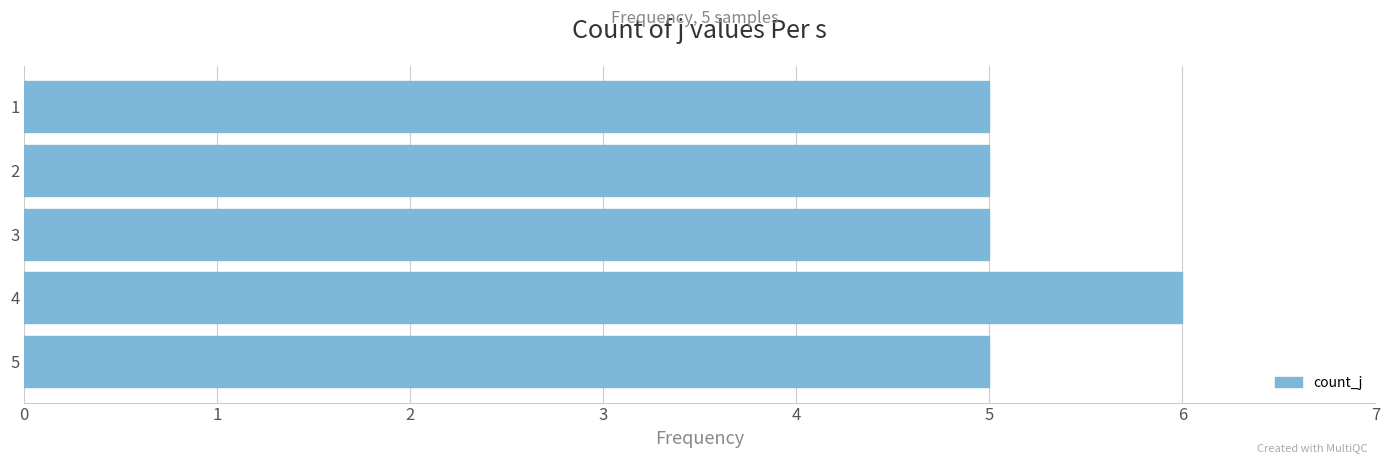

What is the sum of the values at 1 and 2?

10